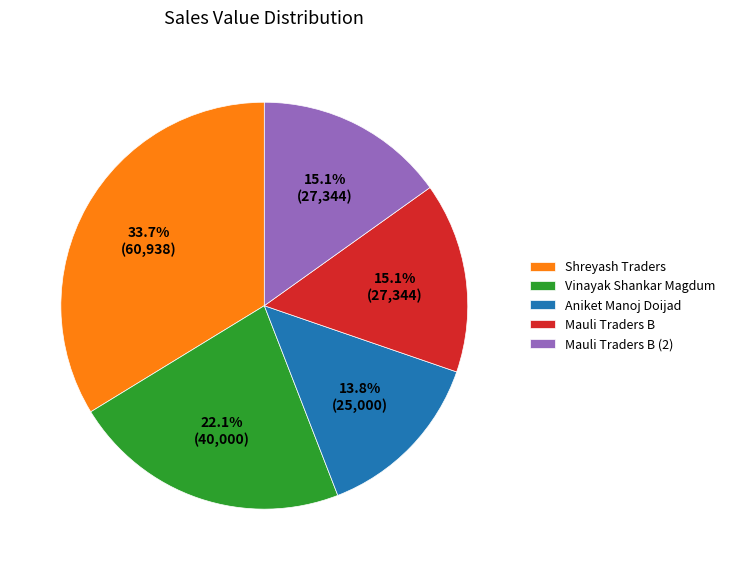

How many segments does this pie chart have?

5